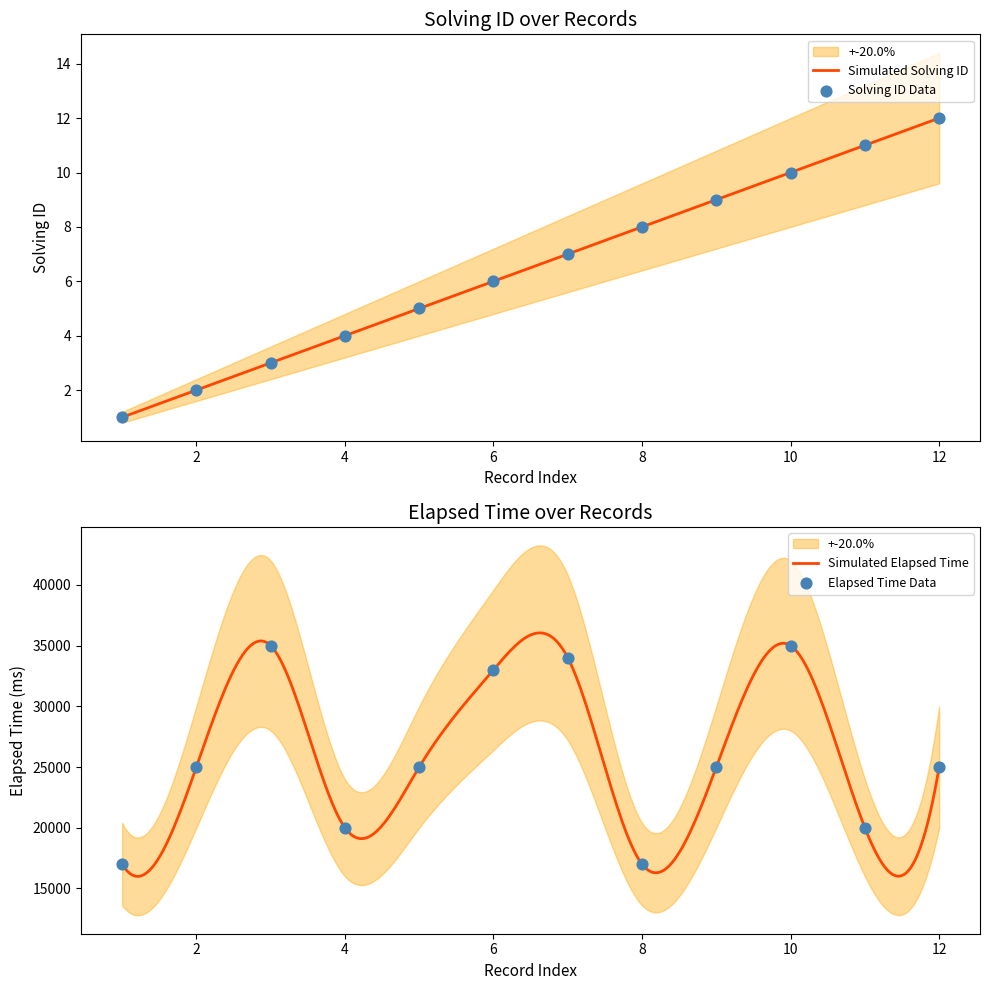

What is the total value across all series at 9?

25009